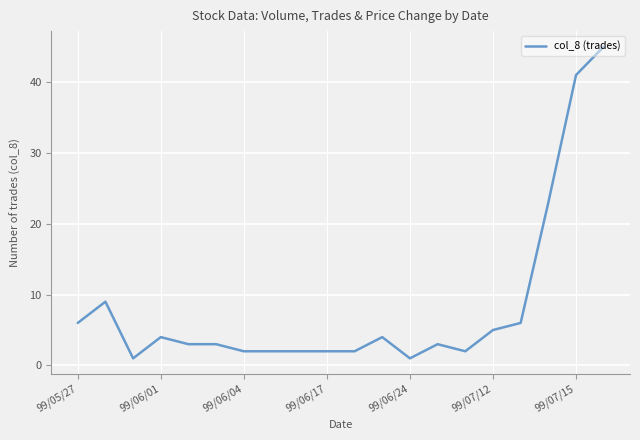

What is the maximum value shown in the chart?

45